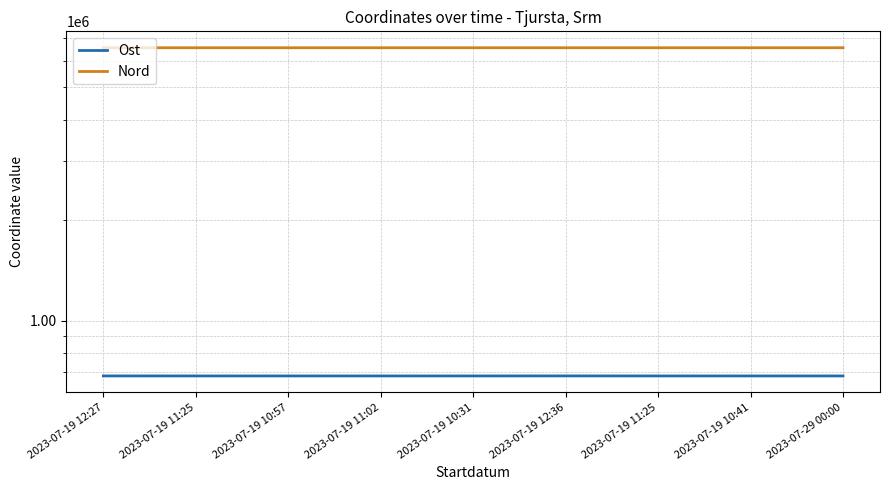

List the labels in order of Ost value, largest first.

2023-07-19 12:36, 2023-07-19 12:27, 2023-07-19 11:25, 2023-07-19 11:25, 2023-07-19 11:02, 2023-07-19 10:57, 2023-07-19 10:41, 2023-07-19 10:31, 2023-07-29 00:00